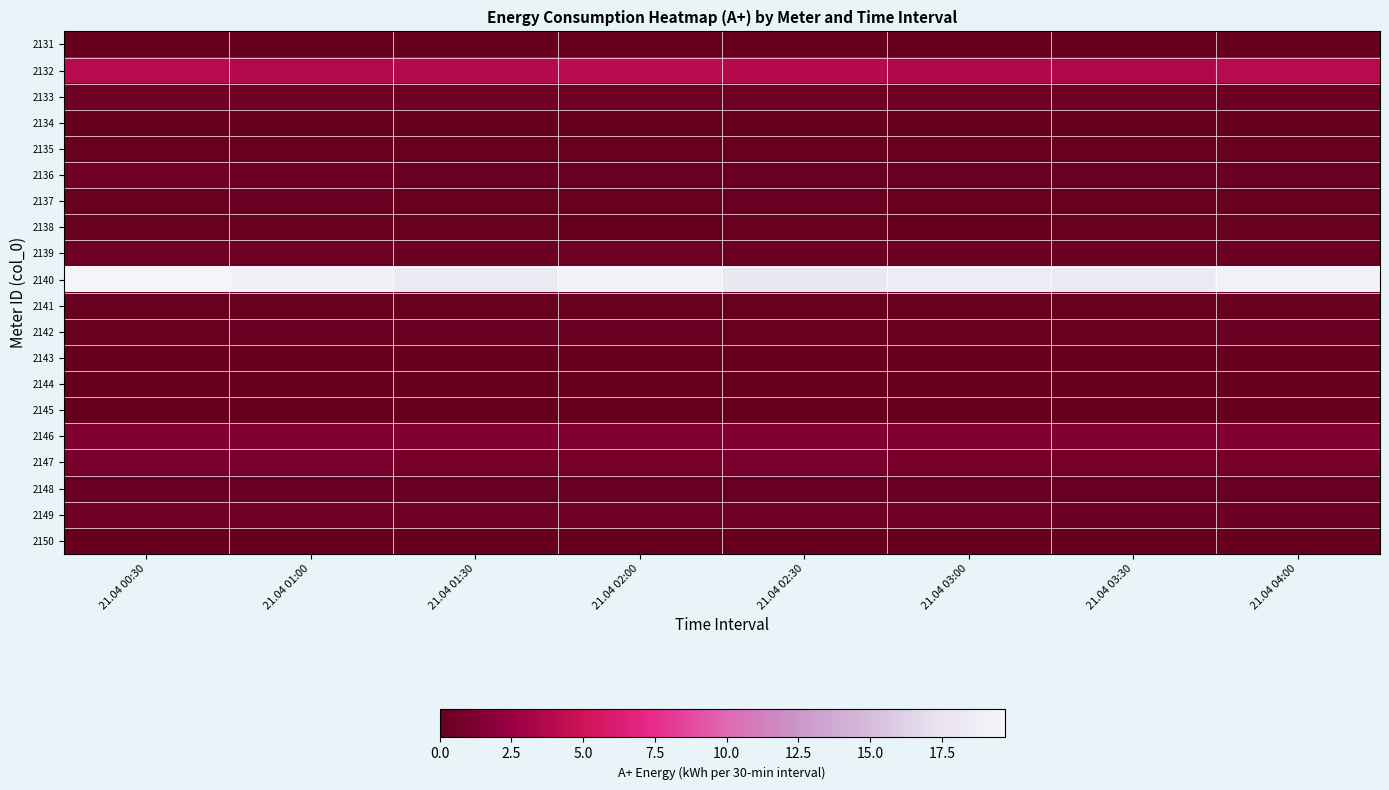

Reading right to left, extract all data points from this chart.

2131: 21.04 04:00=0.0	21.04 03:30=0.0	21.04 03:00=0.0	21.04 02:30=0.0	21.04 02:00=0.0	21.04 01:30=0.0	21.04 01:00=0.0	21.04 00:30=0.0
2132: 21.04 04:00=4.0	21.04 03:30=3.6	21.04 03:00=3.7	21.04 02:30=3.9	21.04 02:00=4.0	21.04 01:30=3.8	21.04 01:00=3.7	21.04 00:30=4.0
2133: 21.04 04:00=0.3	21.04 03:30=0.4	21.04 03:00=0.3	21.04 02:30=0.3	21.04 02:00=0.4	21.04 01:30=0.5	21.04 01:00=0.6	21.04 00:30=0.5
2134: 21.04 04:00=0.0	21.04 03:30=0.0	21.04 03:00=0.0	21.04 02:30=0.0	21.04 02:00=0.0	21.04 01:30=0.0	21.04 01:00=0.0	21.04 00:30=0.0
2135: 21.04 04:00=0.1	21.04 03:30=0.1	21.04 03:00=0.1	21.04 02:30=0.1	21.04 02:00=0.1	21.04 01:30=0.1	21.04 01:00=0.1	21.04 00:30=0.1
2136: 21.04 04:00=0.2	21.04 03:30=0.2	21.04 03:00=0.2	21.04 02:30=0.2	21.04 02:00=0.2	21.04 01:30=0.2	21.04 01:00=0.2	21.04 00:30=0.7
2137: 21.04 04:00=0.1	21.04 03:30=0.1	21.04 03:00=0.1	21.04 02:30=0.2	21.04 02:00=0.1	21.04 01:30=0.1	21.04 01:00=0.2	21.04 00:30=0.1
2138: 21.04 04:00=0.1	21.04 03:30=0.1	21.04 03:00=0.1	21.04 02:30=0.2	21.04 02:00=0.1	21.04 01:30=0.1	21.04 01:00=0.1	21.04 00:30=0.1
2139: 21.04 04:00=0.3	21.04 03:30=0.2	21.04 03:00=0.3	21.04 02:30=0.3	21.04 02:00=0.3	21.04 01:30=0.3	21.04 01:00=0.3	21.04 00:30=0.4
2140: 21.04 04:00=19.2	21.04 03:30=18.2	21.04 03:00=18.7	21.04 02:30=18.1	21.04 02:00=19.2	21.04 01:30=18.2	21.04 01:00=19.0	21.04 00:30=19.7
2141: 21.04 04:00=0.1	21.04 03:30=0.1	21.04 03:00=0.1	21.04 02:30=0.1	21.04 02:00=0.1	21.04 01:30=0.1	21.04 01:00=0.1	21.04 00:30=0.1
2142: 21.04 04:00=0.2	21.04 03:30=0.1	21.04 03:00=0.1	21.04 02:30=0.1	21.04 02:00=0.2	21.04 01:30=0.2	21.04 01:00=0.2	21.04 00:30=0.1
2143: 21.04 04:00=0.0	21.04 03:30=0.0	21.04 03:00=0.0	21.04 02:30=0.0	21.04 02:00=0.0	21.04 01:30=0.0	21.04 01:00=0.0	21.04 00:30=0.0
2144: 21.04 04:00=0.0	21.04 03:30=0.0	21.04 03:00=0.0	21.04 02:30=0.0	21.04 02:00=0.0	21.04 01:30=0.0	21.04 01:00=0.0	21.04 00:30=0.0
2145: 21.04 04:00=0.1	21.04 03:30=0.0	21.04 03:00=0.1	21.04 02:30=0.0	21.04 02:00=0.1	21.04 01:30=0.0	21.04 01:00=0.1	21.04 00:30=0.0
2146: 21.04 04:00=1.3	21.04 03:30=1.3	21.04 03:00=1.3	21.04 02:30=1.3	21.04 02:00=1.3	21.04 01:30=1.3	21.04 01:00=1.3	21.04 00:30=1.3
2147: 21.04 04:00=0.9	21.04 03:30=0.9	21.04 03:00=0.9	21.04 02:30=0.9	21.04 02:00=0.8	21.04 01:30=0.9	21.04 01:00=1.0	21.04 00:30=1.0
2148: 21.04 04:00=0.2	21.04 03:30=0.2	21.04 03:00=0.2	21.04 02:30=0.2	21.04 02:00=0.2	21.04 01:30=0.2	21.04 01:00=0.2	21.04 00:30=0.2
2149: 21.04 04:00=0.3	21.04 03:30=0.3	21.04 03:00=0.4	21.04 02:30=0.5	21.04 02:00=0.5	21.04 01:30=0.5	21.04 01:00=0.5	21.04 00:30=0.5
2150: 21.04 04:00=0.1	21.04 03:30=0.1	21.04 03:00=0.1	21.04 02:30=0.0	21.04 02:00=0.0	21.04 01:30=0.0	21.04 01:00=0.0	21.04 00:30=0.0